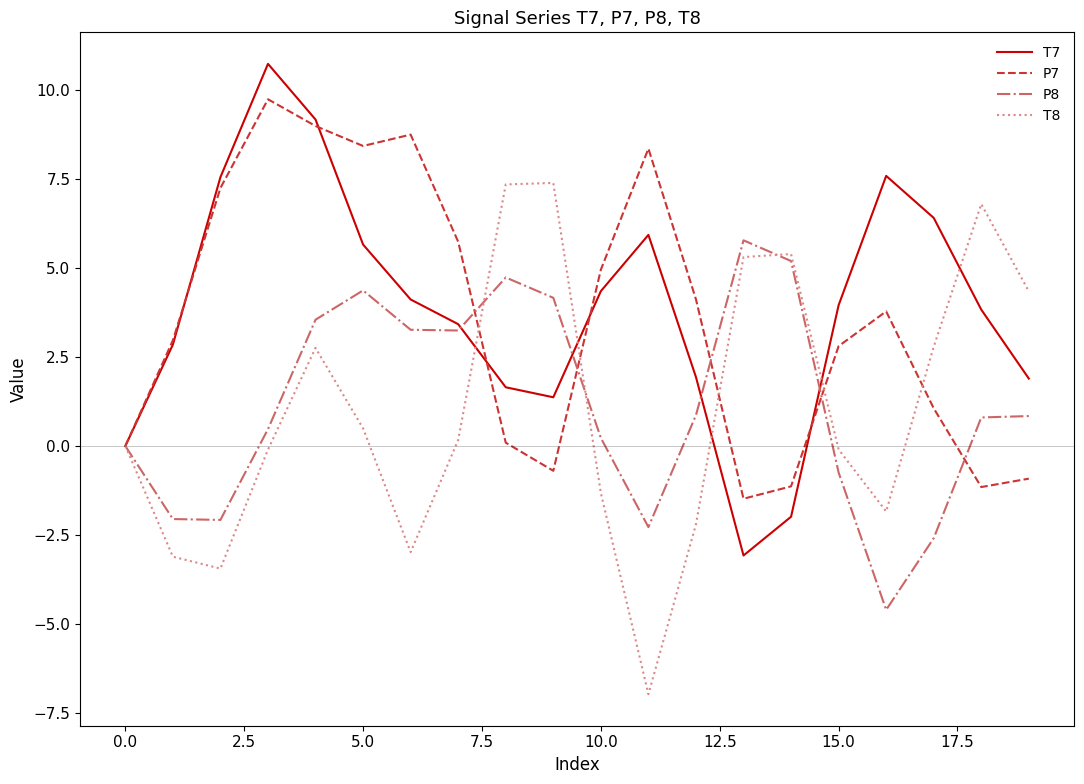

What is the difference between the maximum and minimum values in the P8 series?

10.4